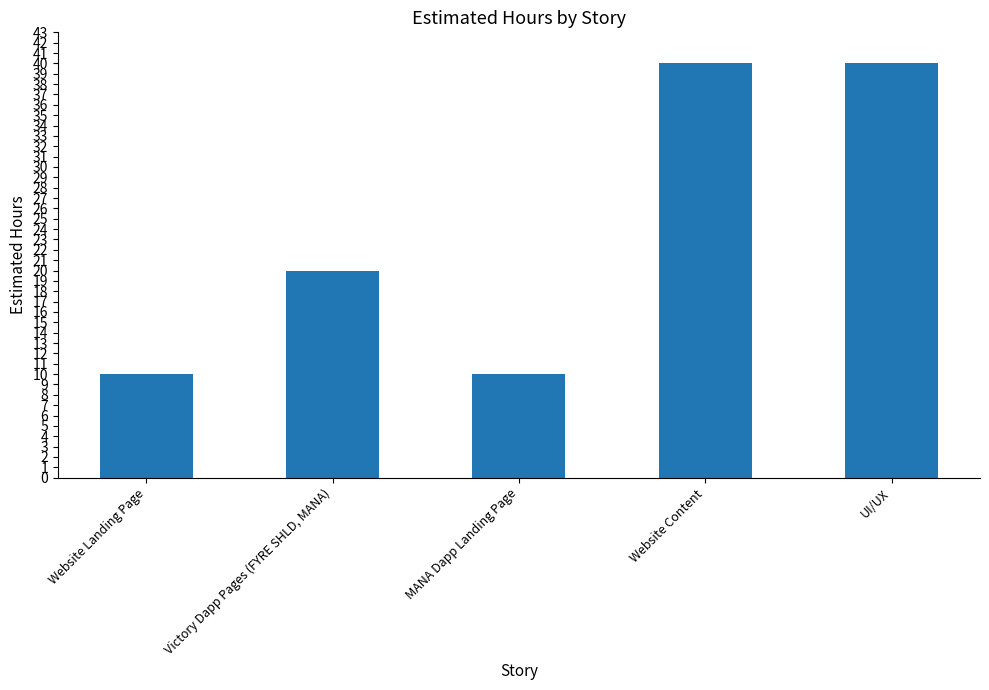

How many categories are shown in the chart?

5